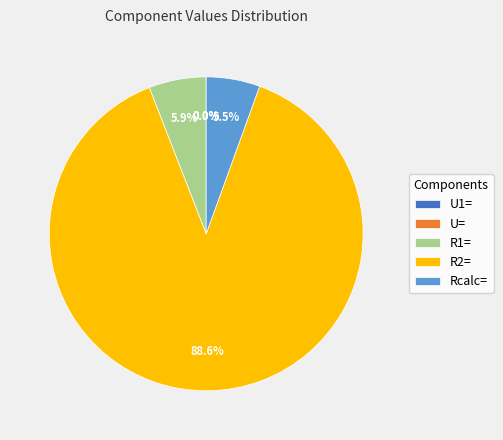

Does R2= account for over 50% of the chart?

Yes